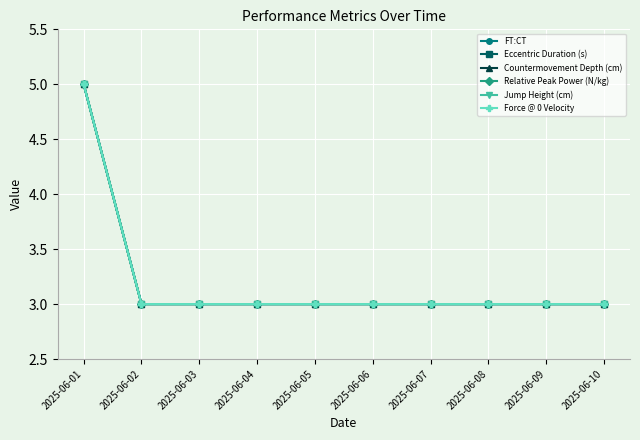

Is this an area chart (filled region under the line)?

No